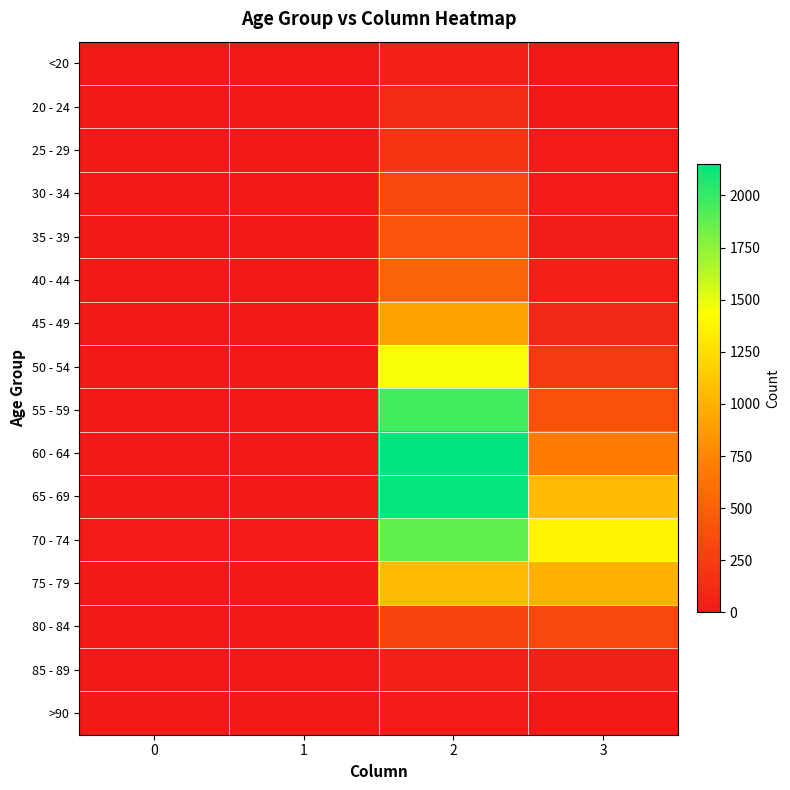

Reading left to right, list all the values displayed in this chart.

<20: 0=0	1=1	2=62	3=7
20 - 24: 0=1	1=0	2=121	3=2
25 - 29: 0=0	1=0	2=196	3=13
30 - 34: 0=0	1=2	2=333	3=14
35 - 39: 0=2	1=1	2=420	3=26
40 - 44: 0=0	1=1	2=530	3=53
45 - 49: 0=2	1=1	2=915	3=97
50 - 54: 0=9	1=3	2=1450	3=227
55 - 59: 0=8	1=6	2=1965	3=392
60 - 64: 0=11	1=8	2=2151	3=689
65 - 69: 0=6	1=6	2=2130	3=1057
70 - 74: 0=13	1=14	2=1882	3=1381
75 - 79: 0=10	1=12	2=1053	3=993
80 - 84: 0=7	1=4	2=296	3=333
85 - 89: 0=3	1=1	2=62	3=64
>90: 0=0	1=0	2=15	3=9